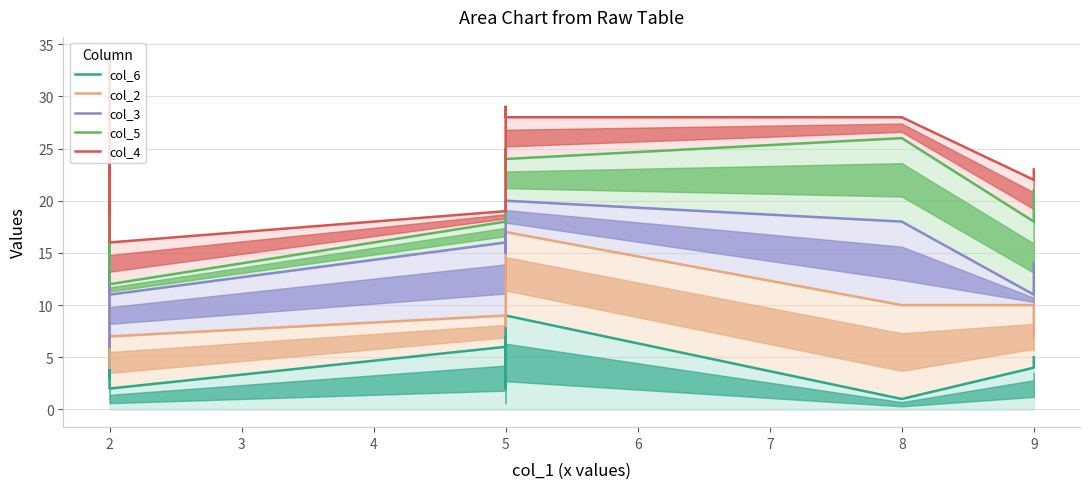

What is the smallest value displayed?

1